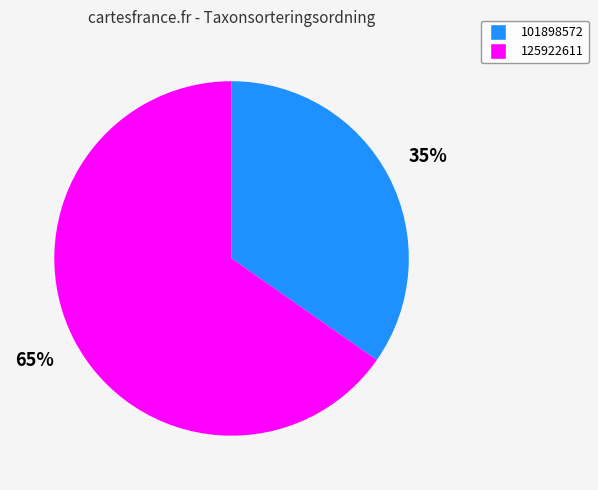

Which slice represents more than half of the pie?

125922611